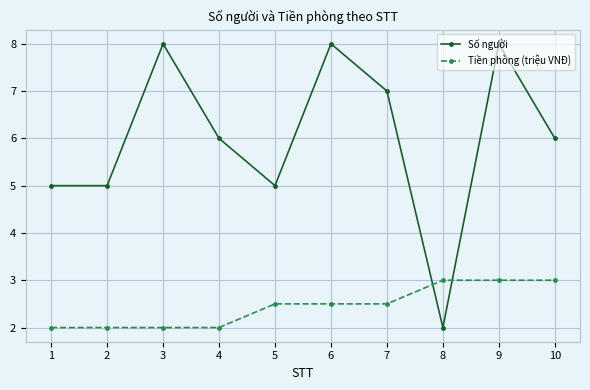

Rank the series at 8 from lowest to highest value.

Số người, Tiền phòng (triệu VNĐ)